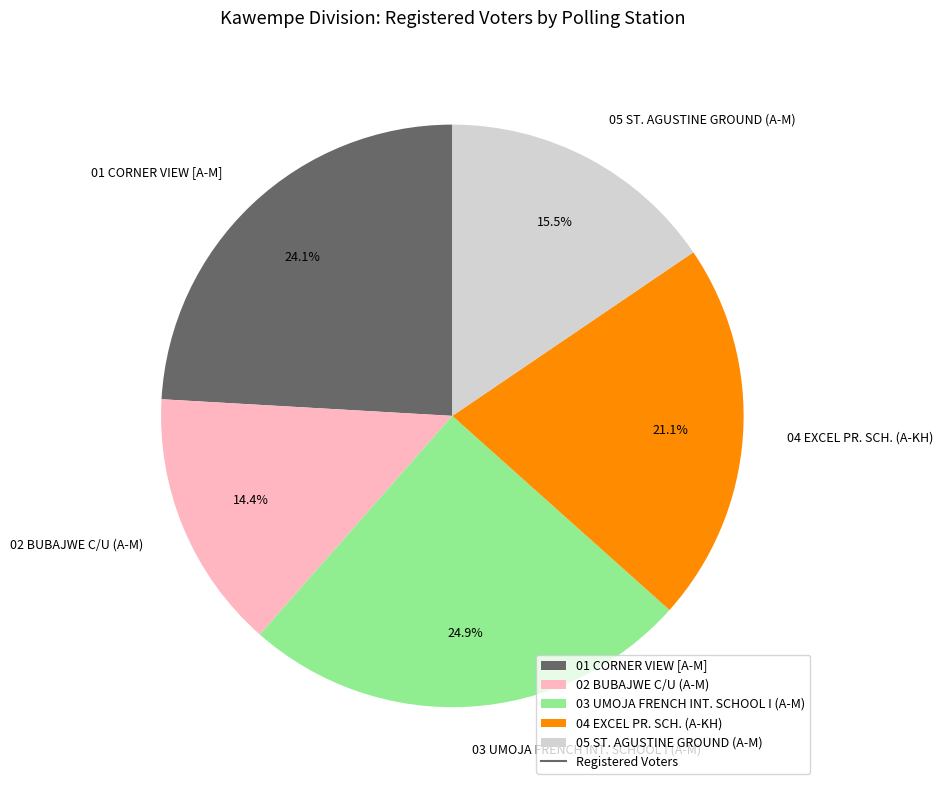

Combined, what portion of the pie is 05 ST. AGUSTINE GROUND (A-M) and 02 BUBAJWE C/U (A-M)?

29.9%